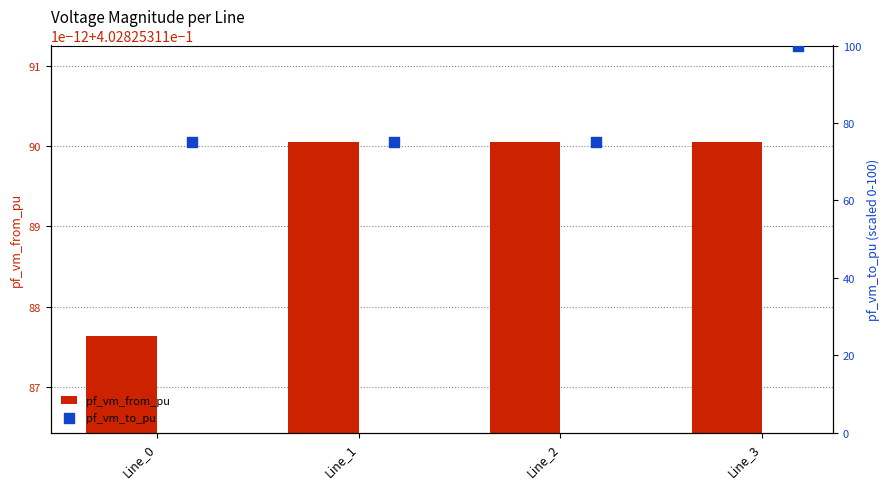

Which series has the widest spread of Y values?

pf_vm_to_pu